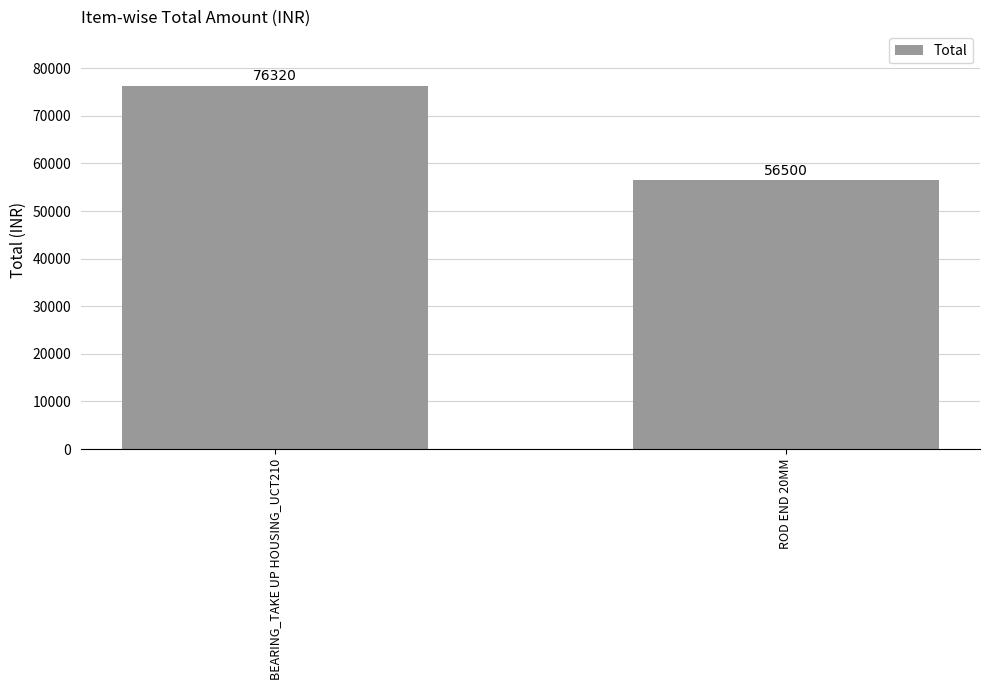

Reading right to left, list all the values displayed in this chart.

ROD END 20MM=56500	BEARING_TAKE UP HOUSING_UCT210=76320